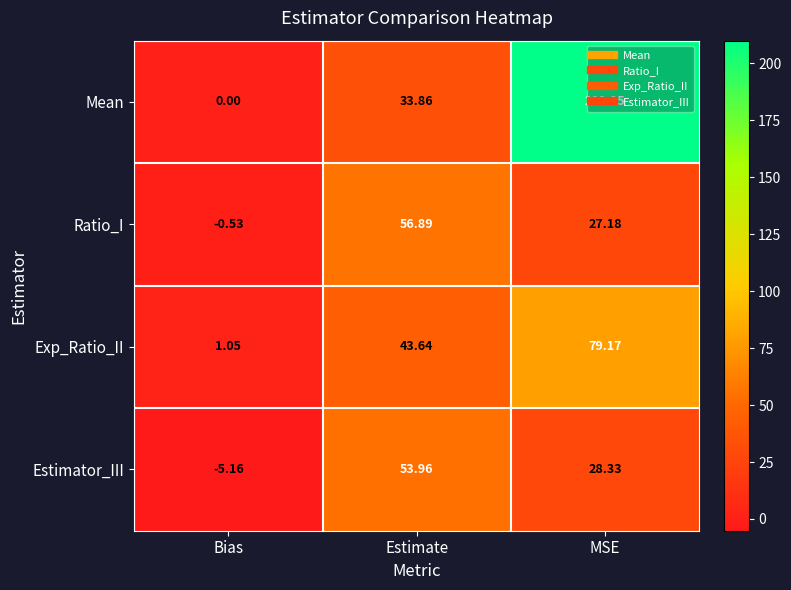

Which category has the lowest value across all series?

Bias